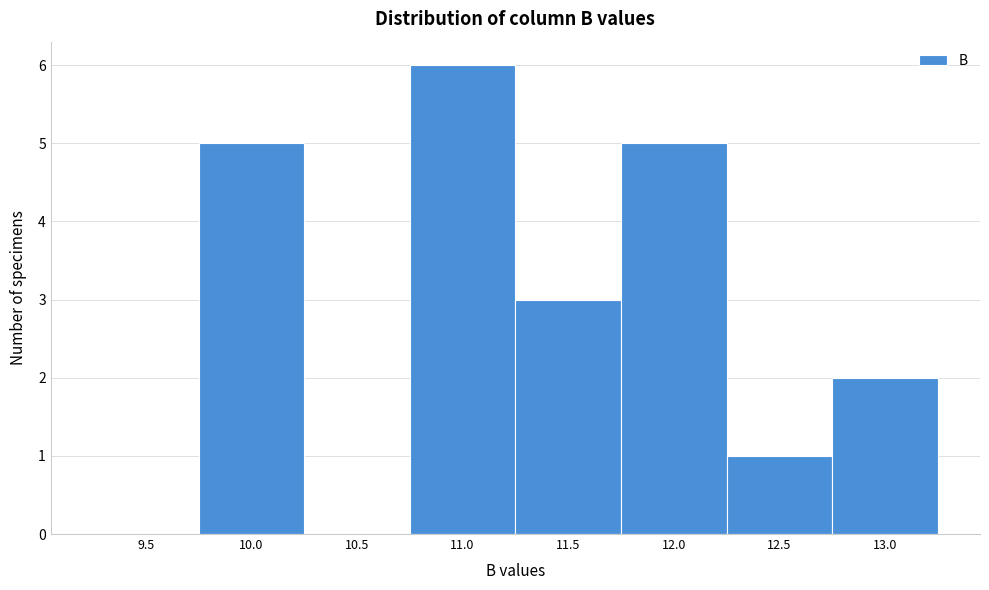

Reading right to left, extract all data points from this chart.

13.0=2	12.5=1	12.0=5	11.5=3	11.0=6	10.5=0	10.0=5	9.5=0